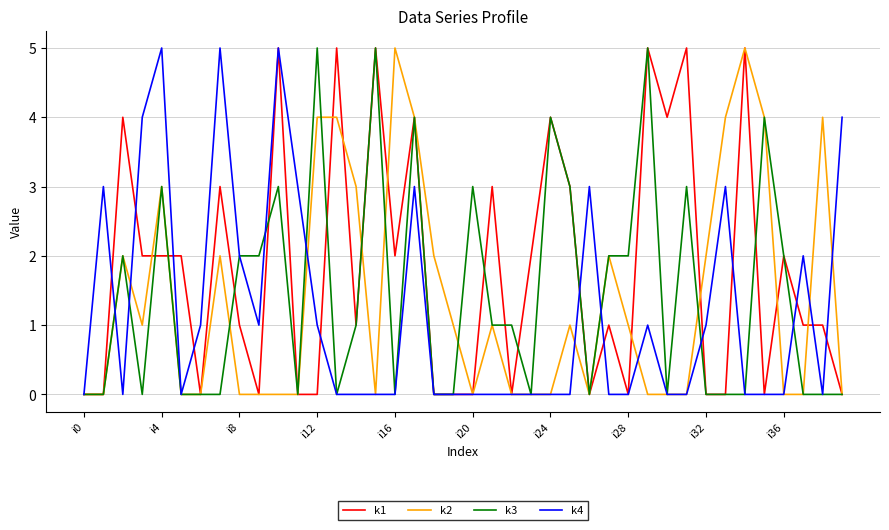

Which series has the largest total across all categories?

k1